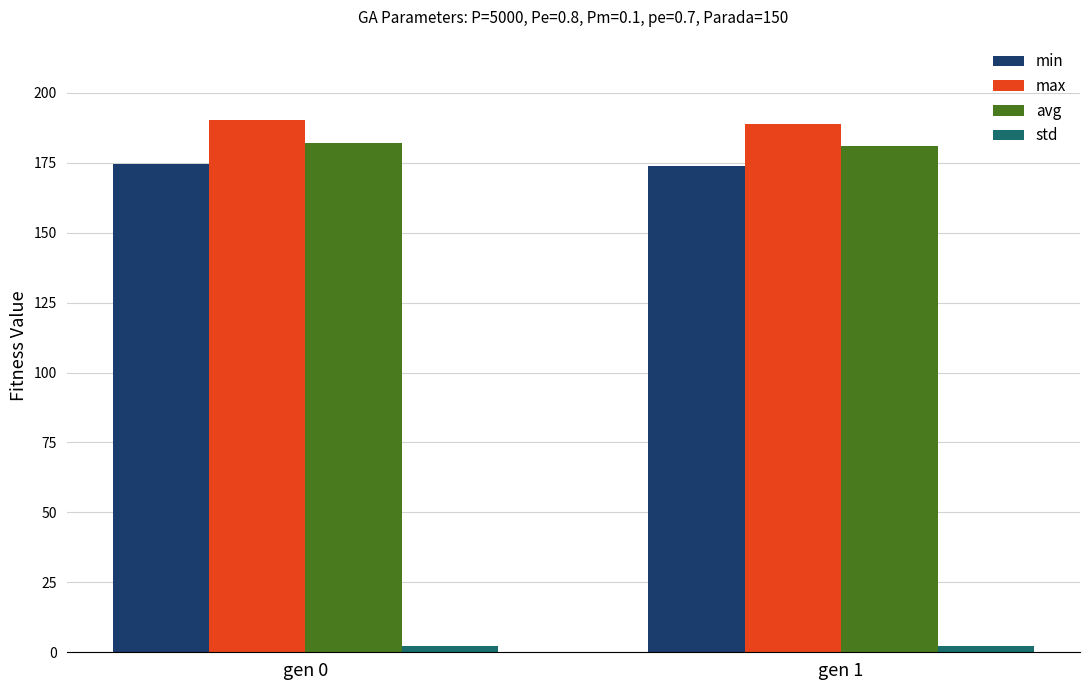

Is it true that avg equals 182.2 at gen 0?

True